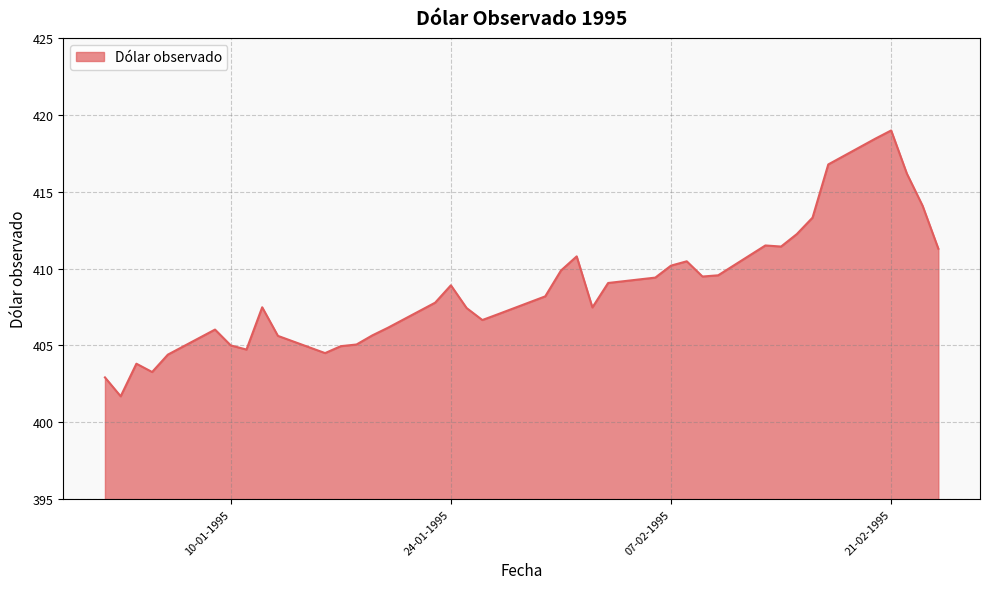

What is the smallest value displayed?

401.7